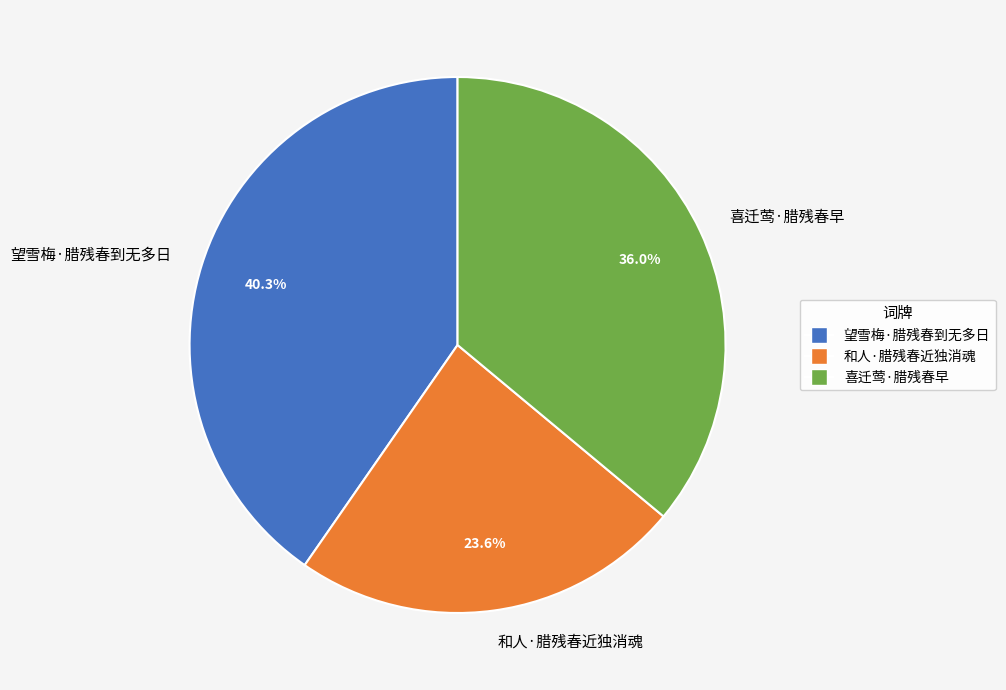

What percentage is NOT represented by 和人·腊残春近独消魂?

76.4%